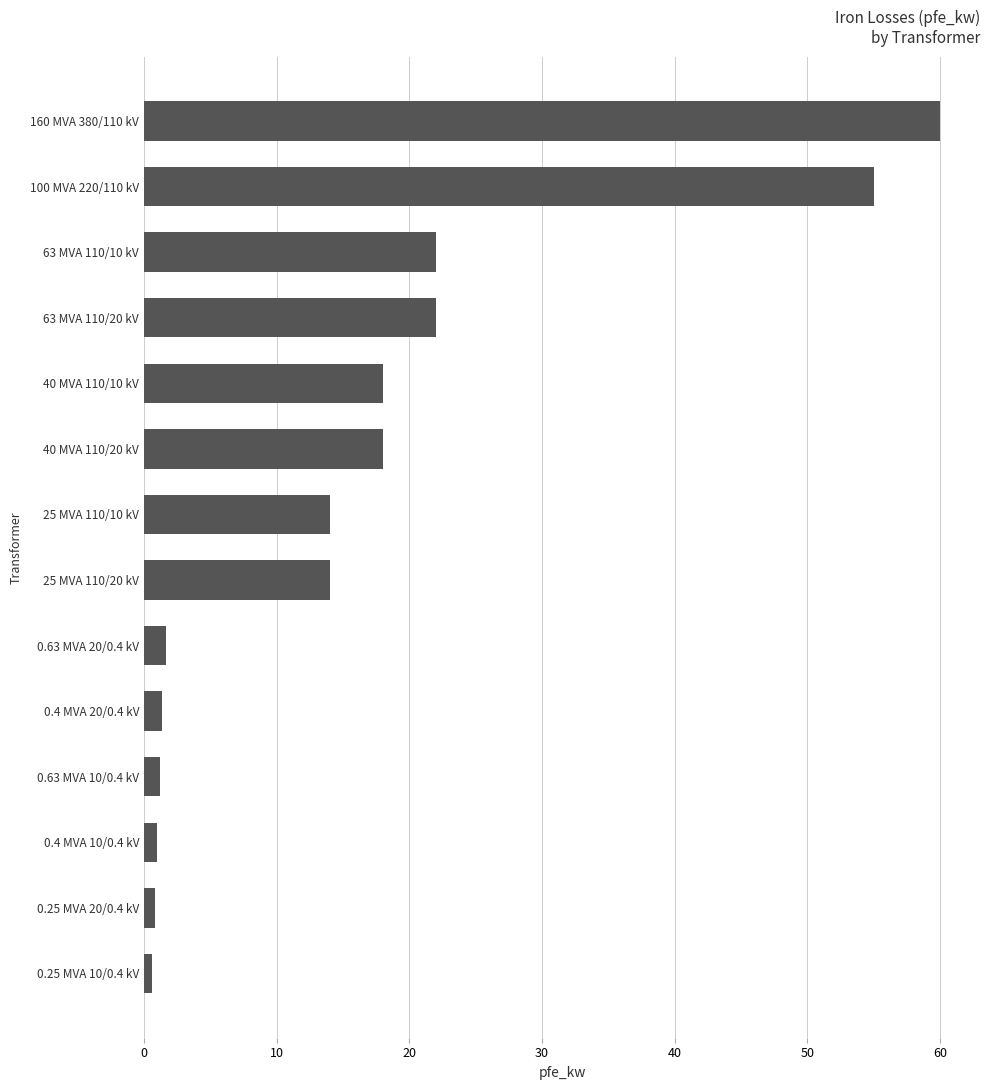

What is the change in value from 100 MVA 220/110 kV to 160 MVA 380/110 kV?

+5.0